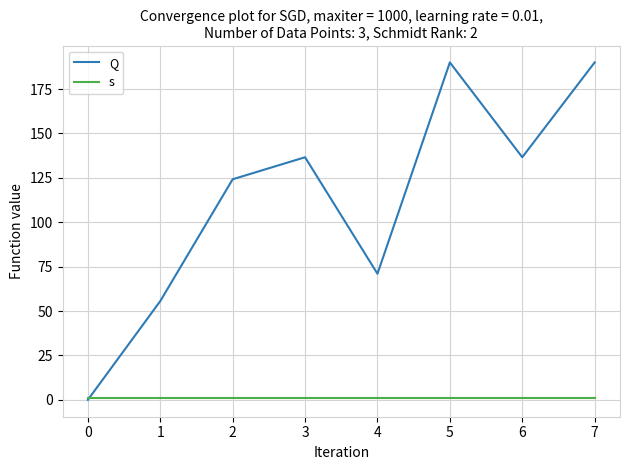

What is the approximate value of Q at 3?

136.6